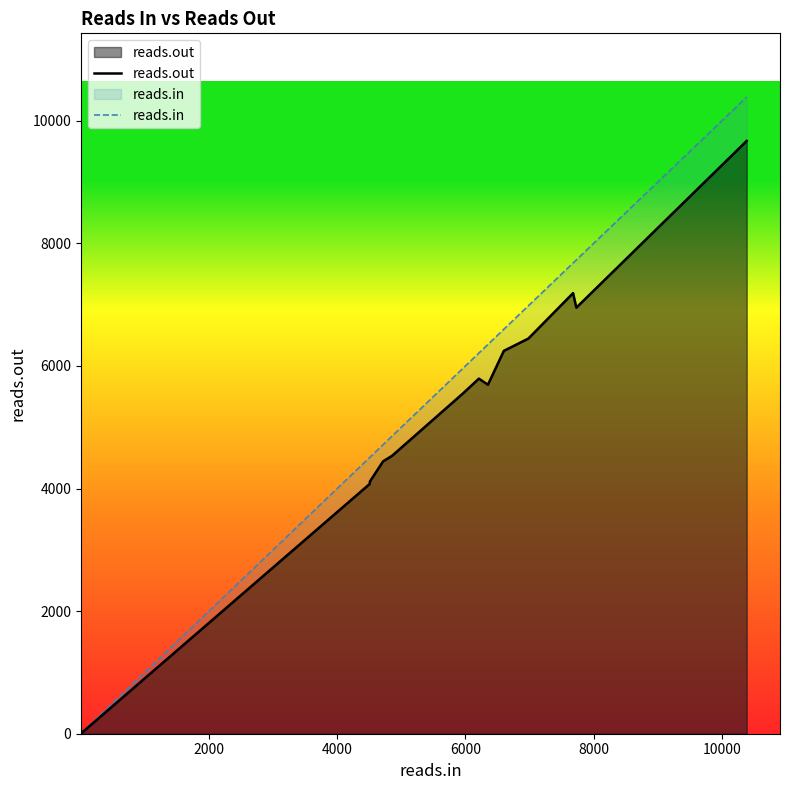

List the series in order of their overall mean, lowest first.

reads.out, reads.in